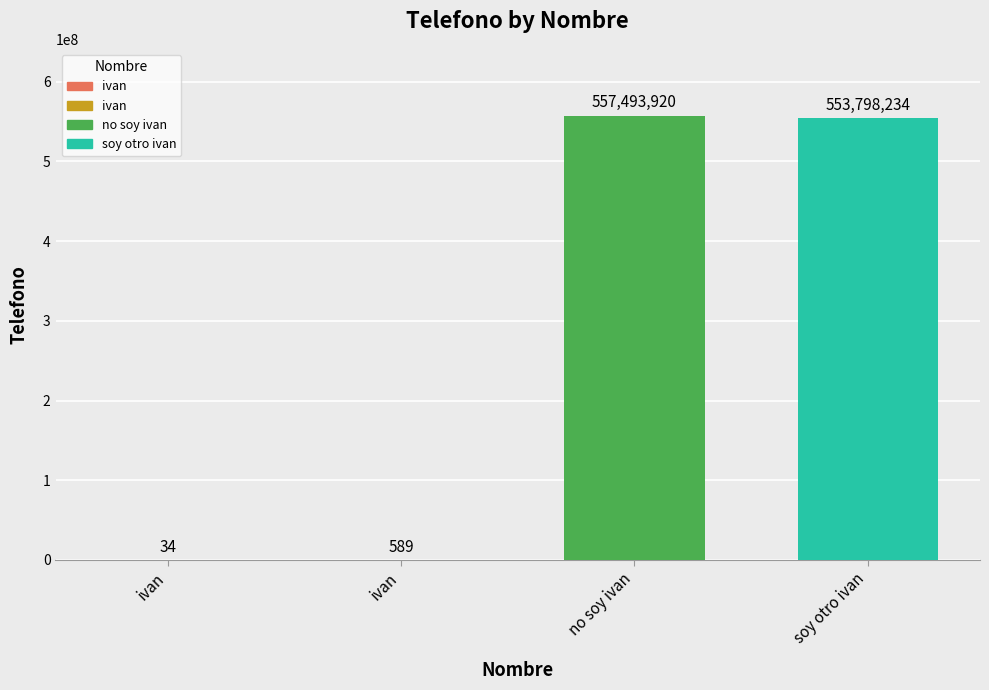

What is the average value of the Telefono series?

277823194